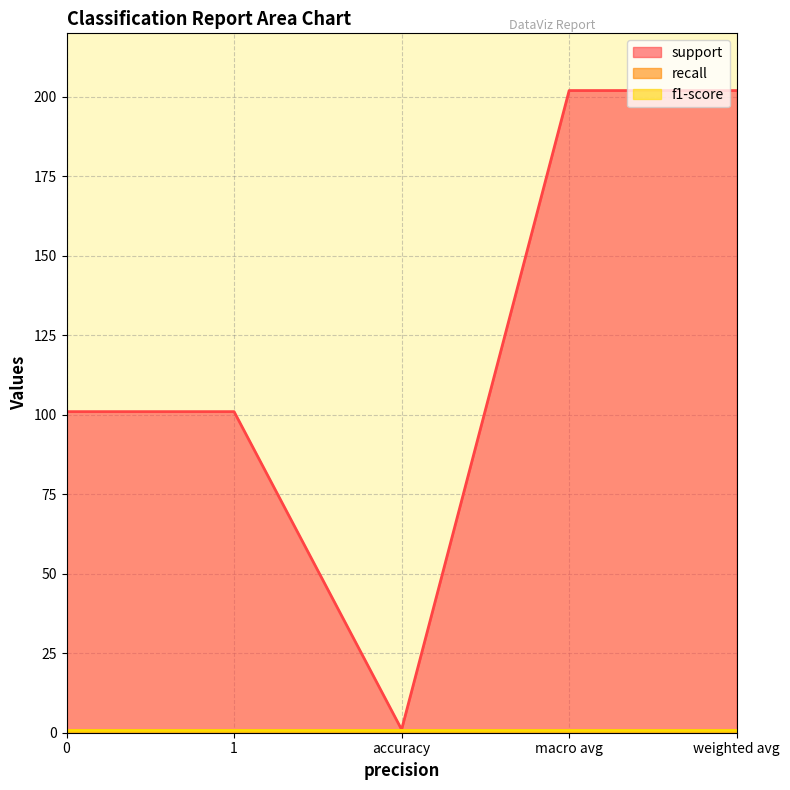

Which series has the largest range (max minus min)?

support